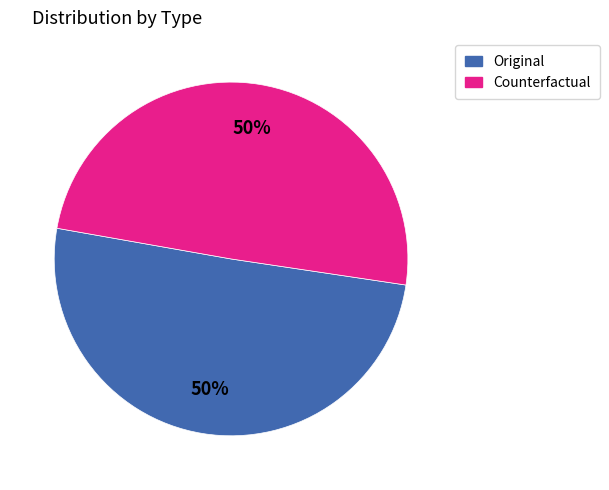

To the nearest percent, what portion does Counterfactual represent?

50%